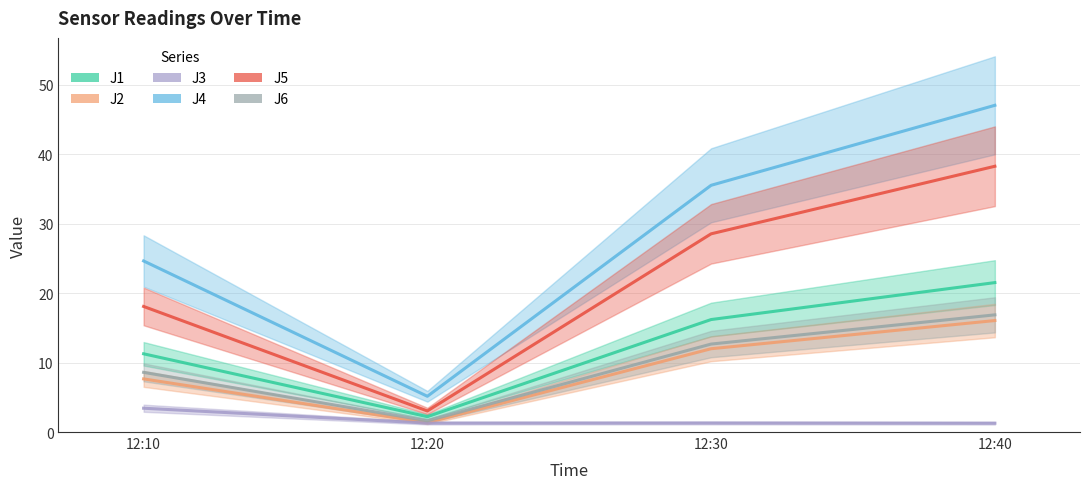

True or false: J1 has more than 0 interior local peaks.

False